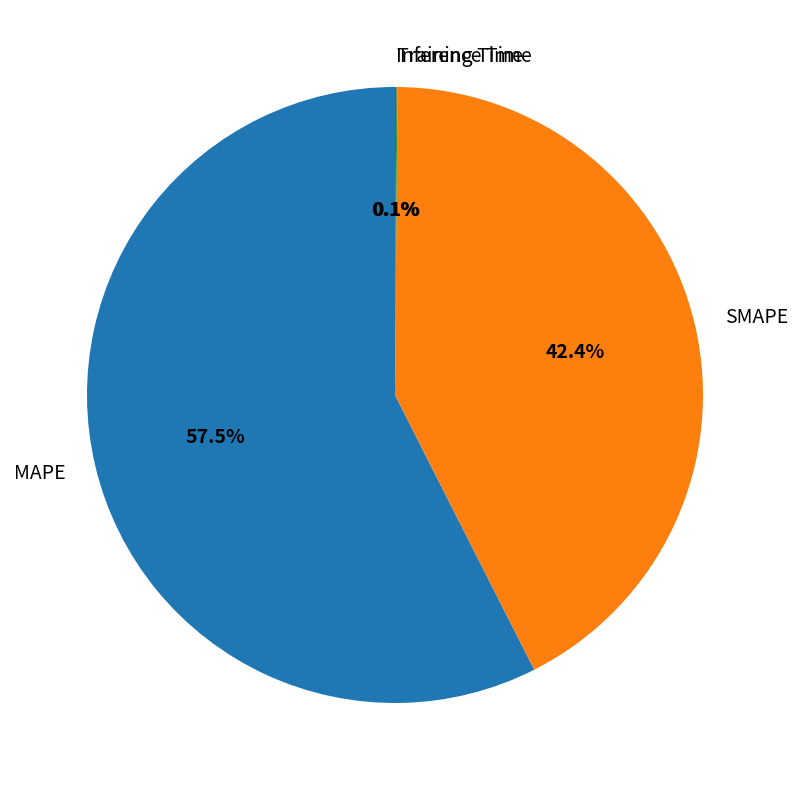

True or false: SMAPE accounts for 42% of the total.

True